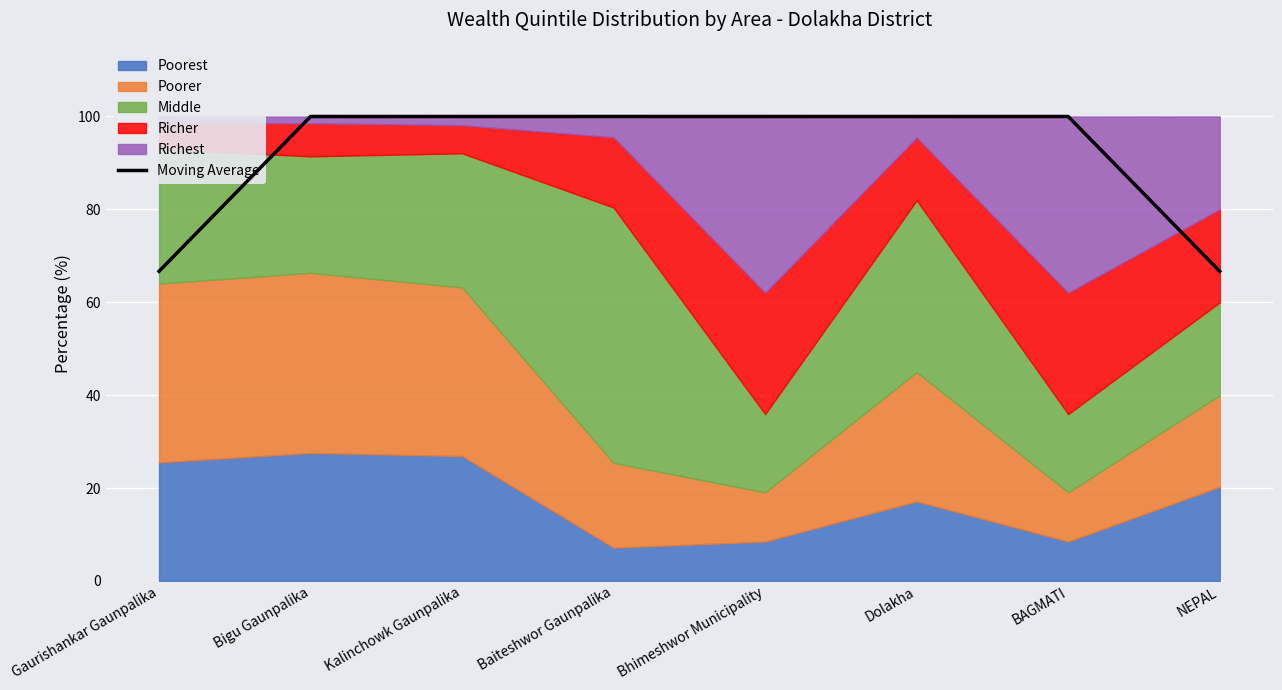

How many data points are less than 99?

2